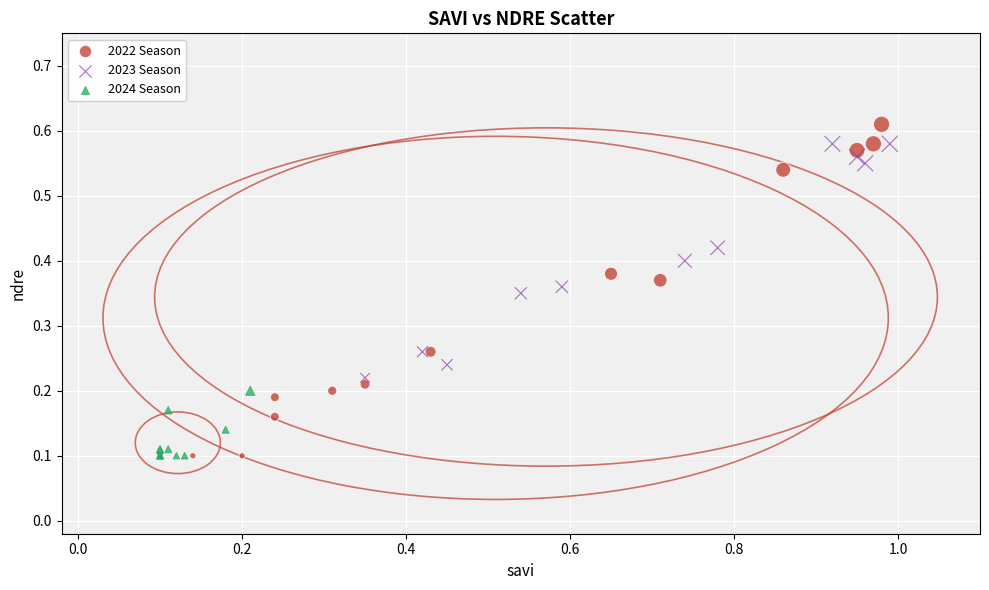

What are all the series names shown in the legend?

2022 Season, 2023 Season, 2024 Season